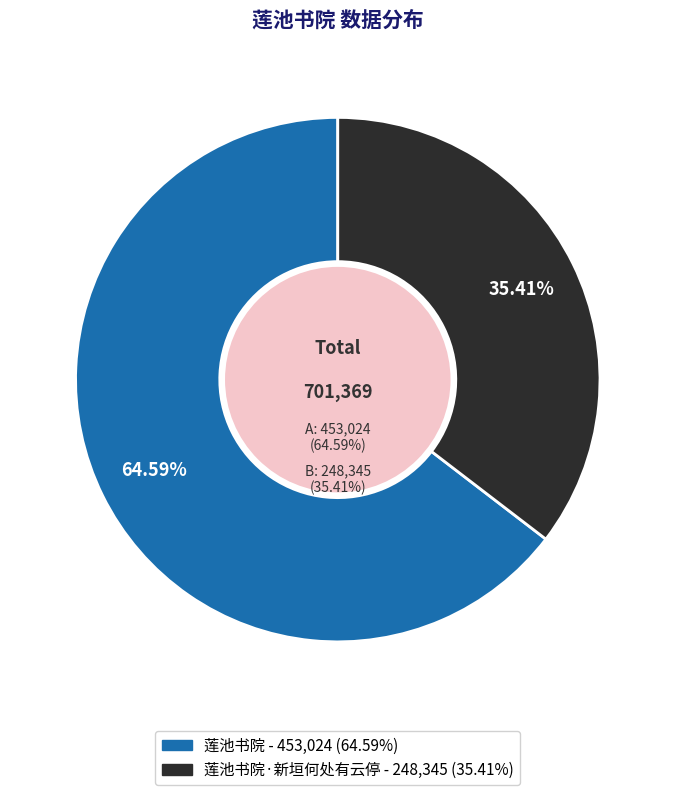

Between 莲池书院 and 莲池书院·新垣何处有云停, which is larger?

莲池书院